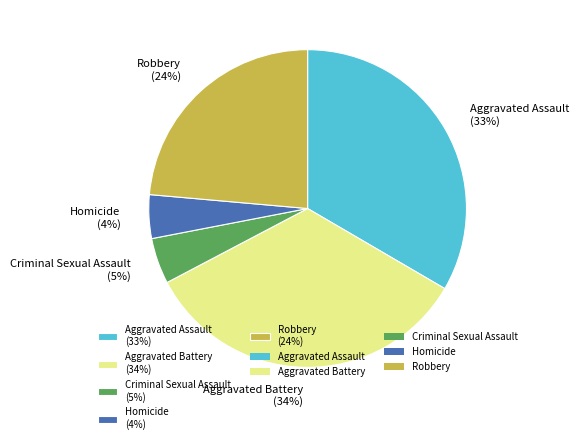

To the nearest percent, what is the combined percentage of Aggravated Assault (33%) and Criminal Sexual Assault (5%)?

38%